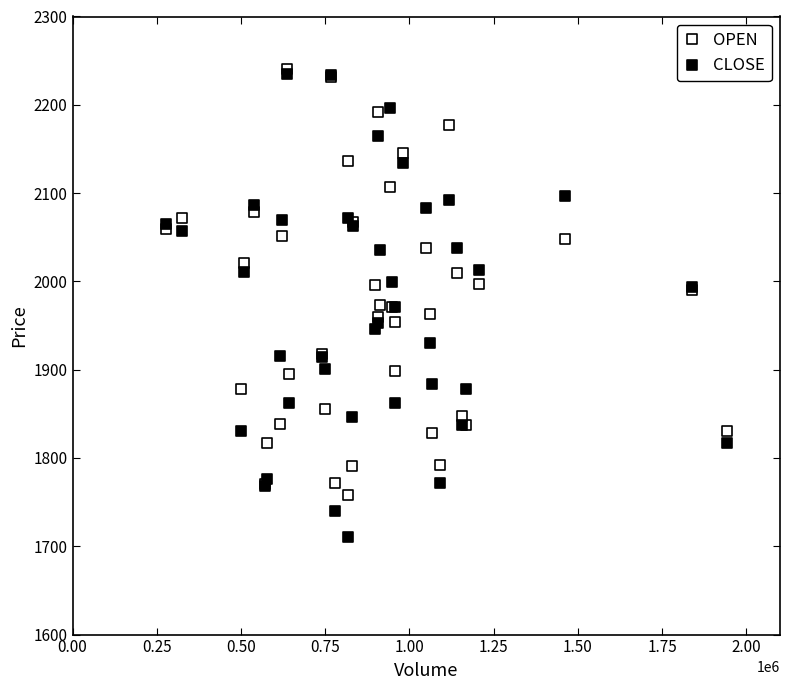

Which series reaches the minimum Y coordinate?

CLOSE